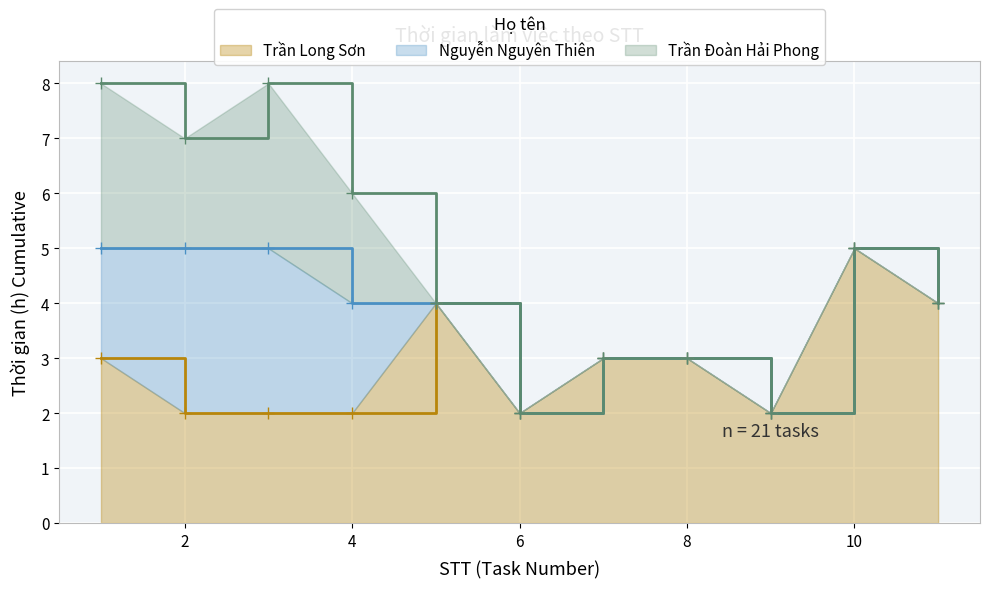

At which category is the sum across all series the highest?

1